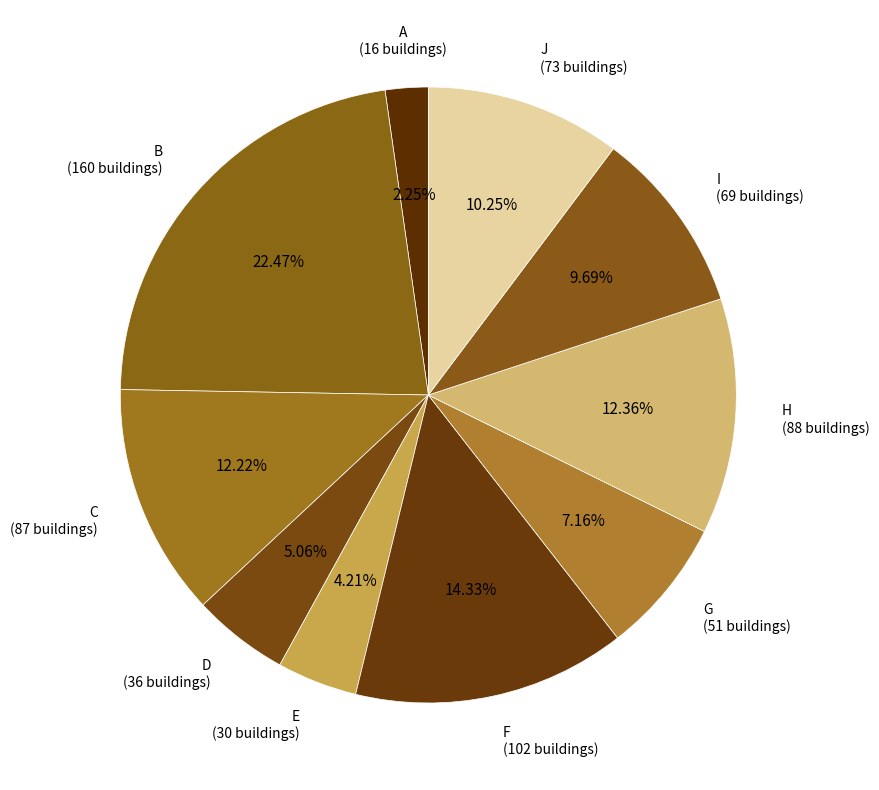

Is there a majority slice in this chart?

No